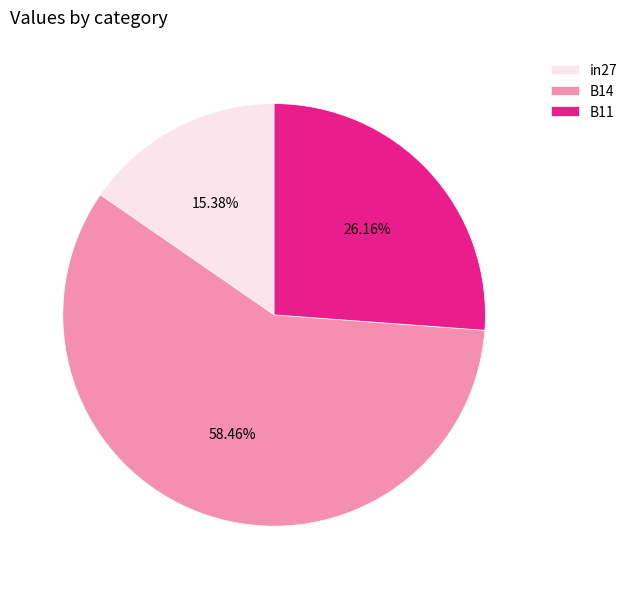

What percentage is the B14 slice, to the nearest percent?

58%